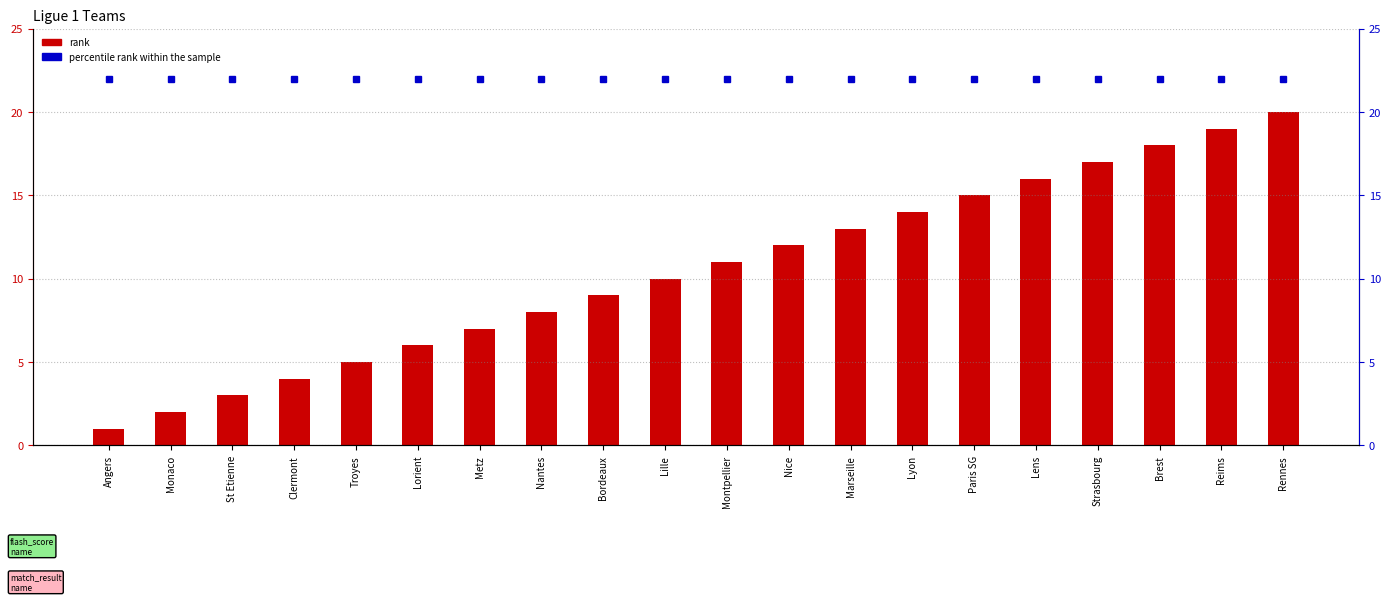

What position from the right is Lens?

5